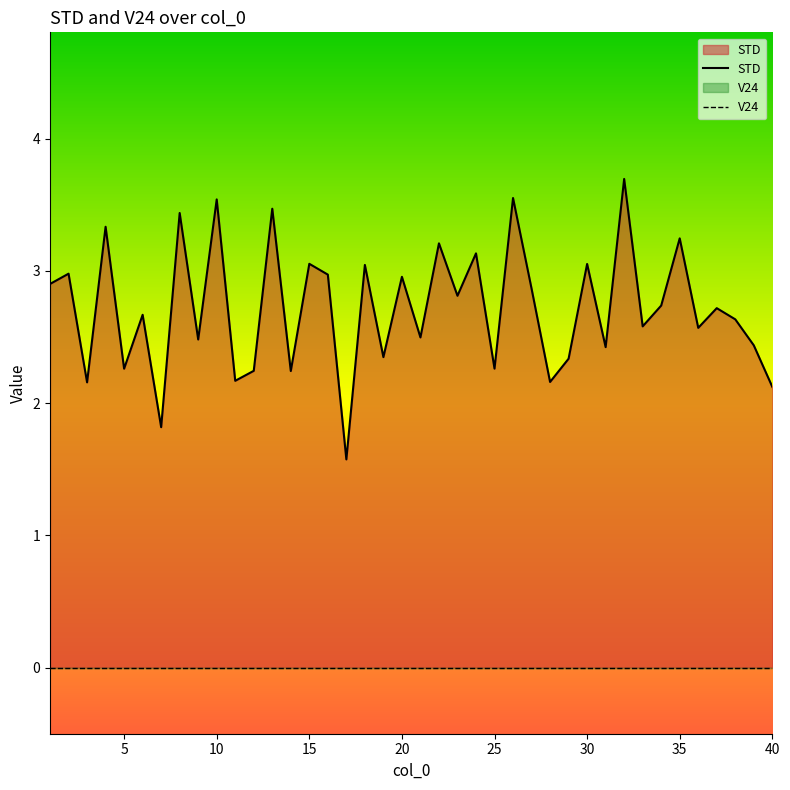

What is the difference between the values at 12 and 31?

0.2